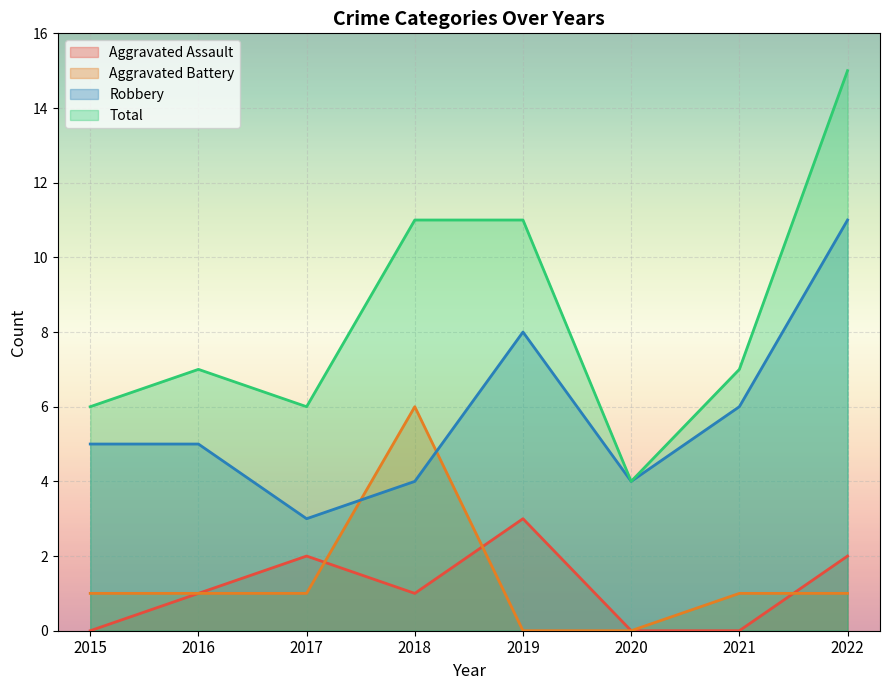

Reading left to right, transcribe all the data shown in this chart.

Aggravated Assault: 2015=0	2016=1	2017=2	2018=1	2019=3	2020=0	2021=0	2022=2
Aggravated Battery: 2015=1	2016=1	2017=1	2018=6	2019=0	2020=0	2021=1	2022=1
Robbery: 2015=5	2016=5	2017=3	2018=4	2019=8	2020=4	2021=6	2022=11
Total: 2015=6	2016=7	2017=6	2018=11	2019=11	2020=4	2021=7	2022=15